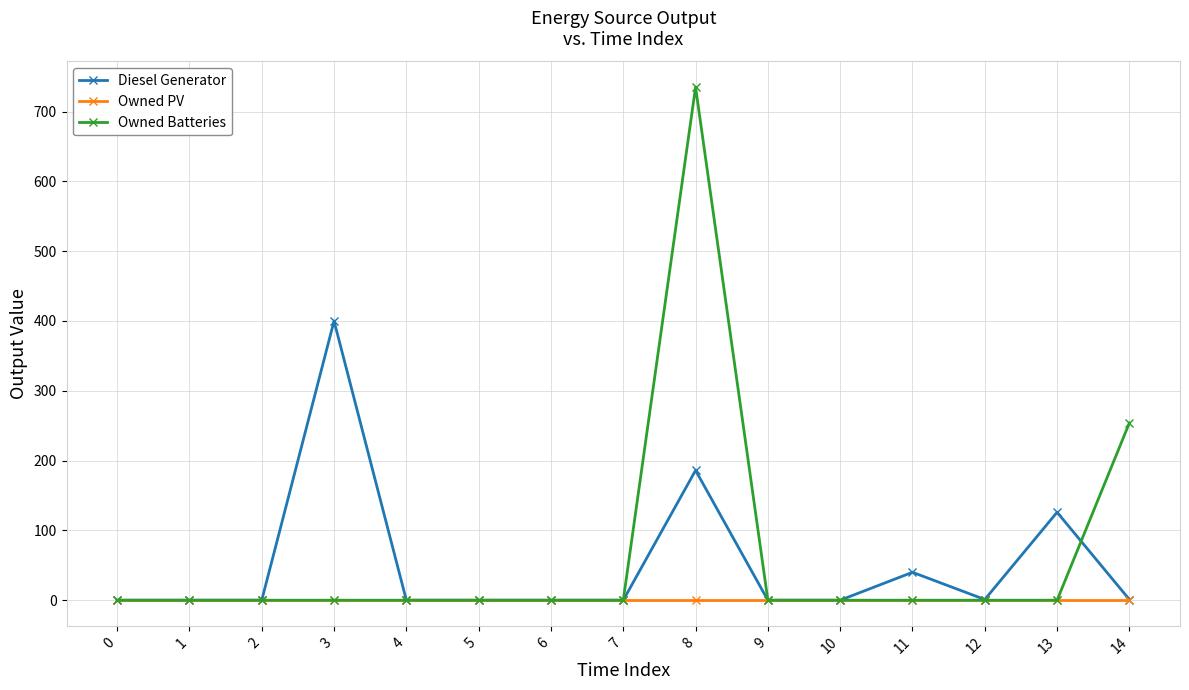

True or false: Diesel Generator and Owned Batteries cross at least once.

True